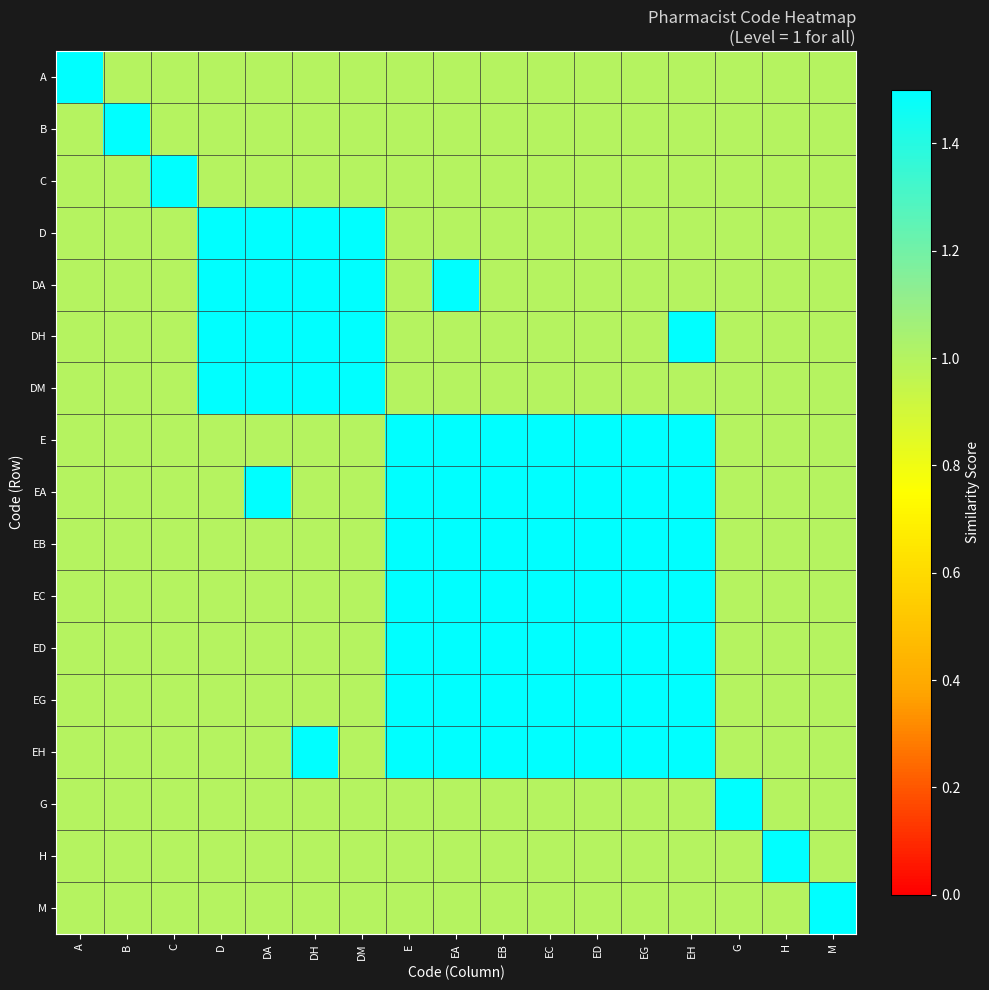

Between C and EA, which series saw the biggest shift?

C